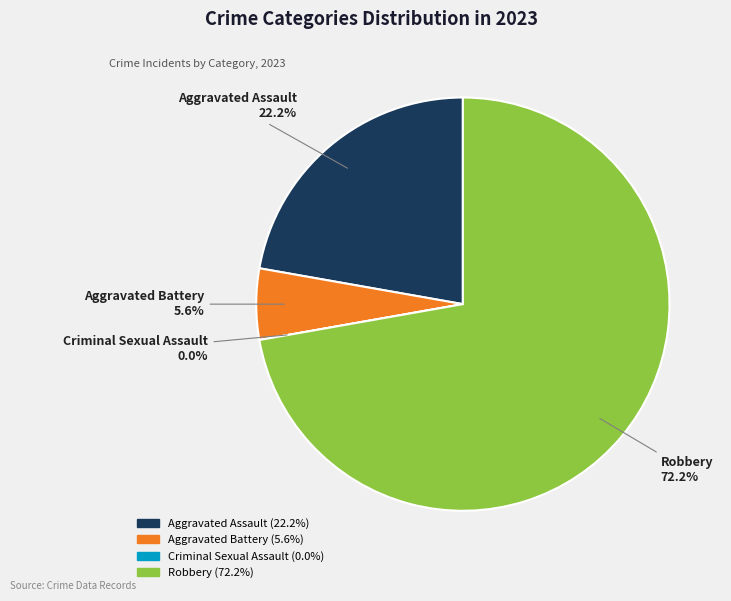

How many slices are in this pie chart?

4